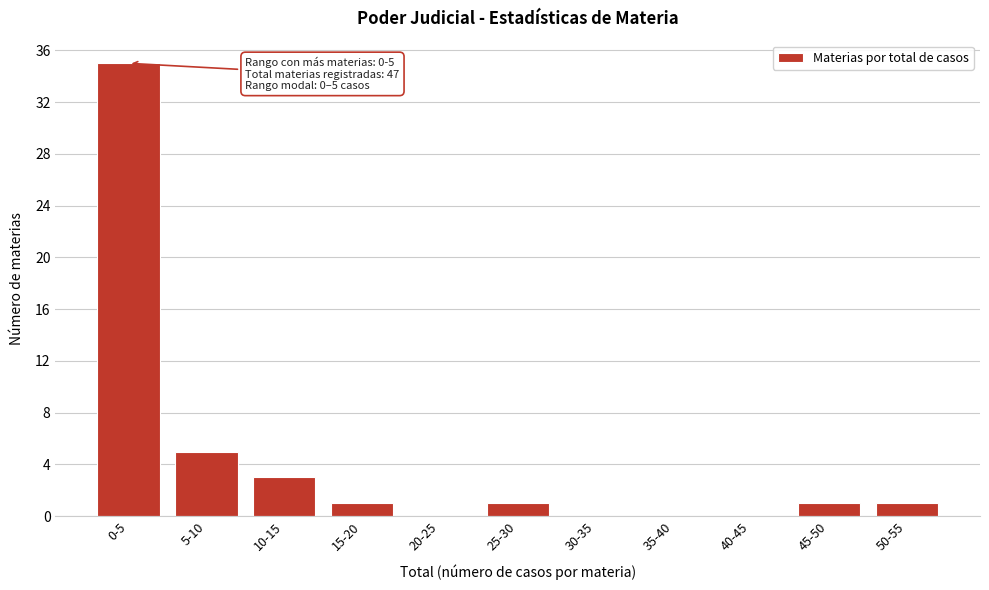

Reading left to right, extract all data points from this chart.

0-5=35	5-10=5	10-15=3	15-20=1	20-25=0	25-30=1	30-35=0	35-40=0	40-45=0	45-50=1	50-55=1